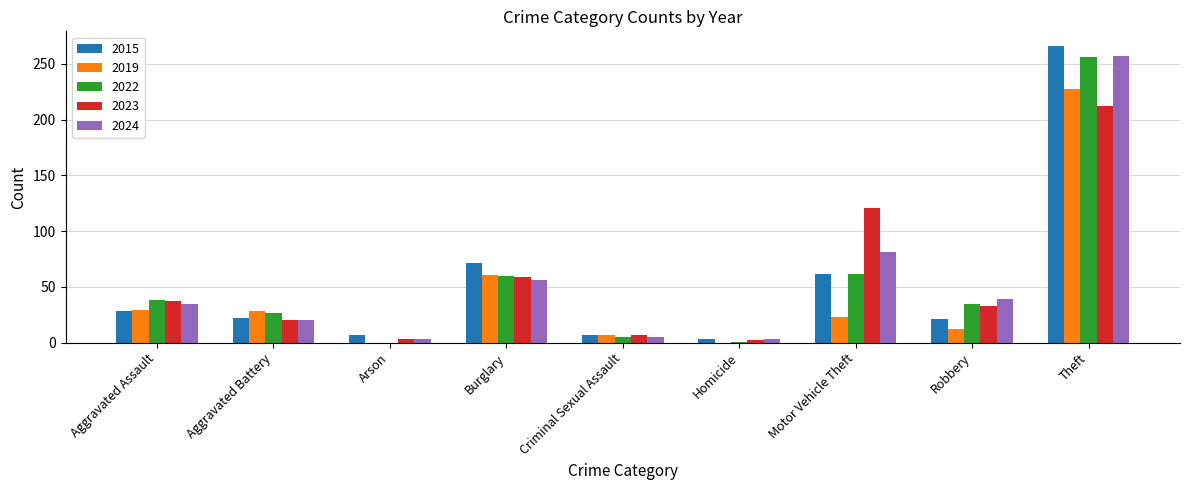

What is the highest value of the 2022 series?

256